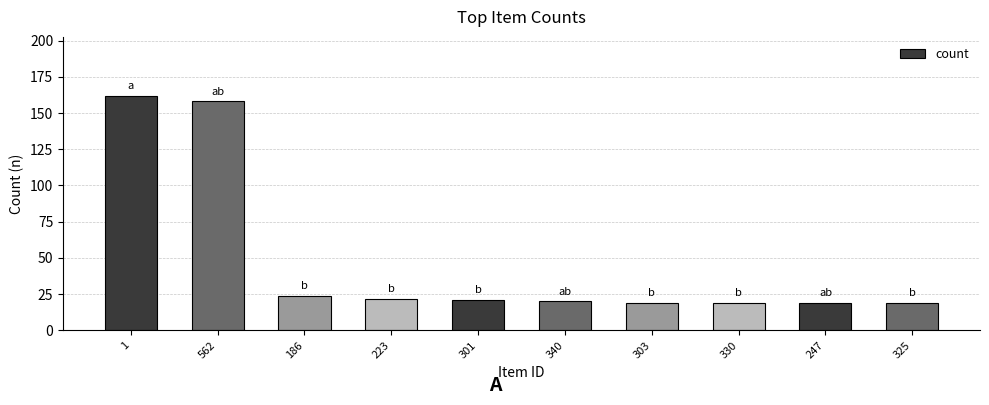

What is the label of the 1st bar from the right?

325